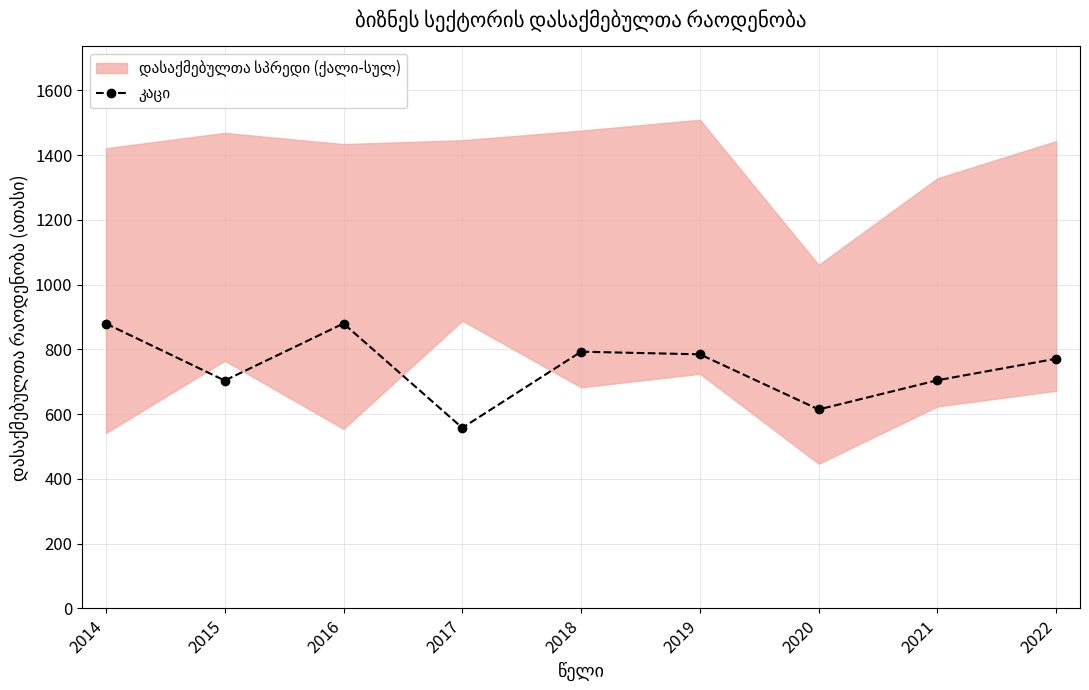

How many points are higher than both their immediate neighbors (excluding endpoints)?

2